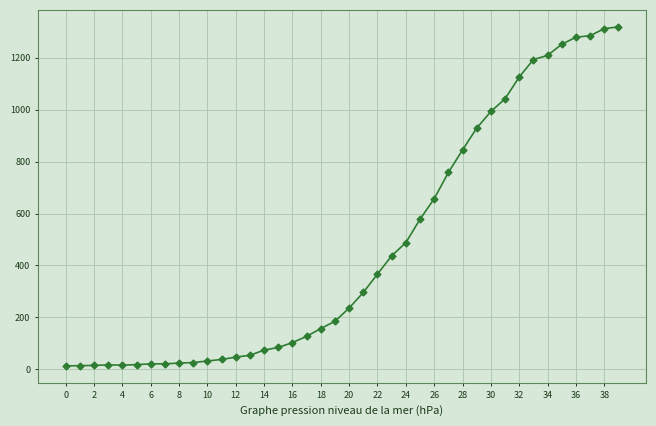

How many series are shown in this chart?

1